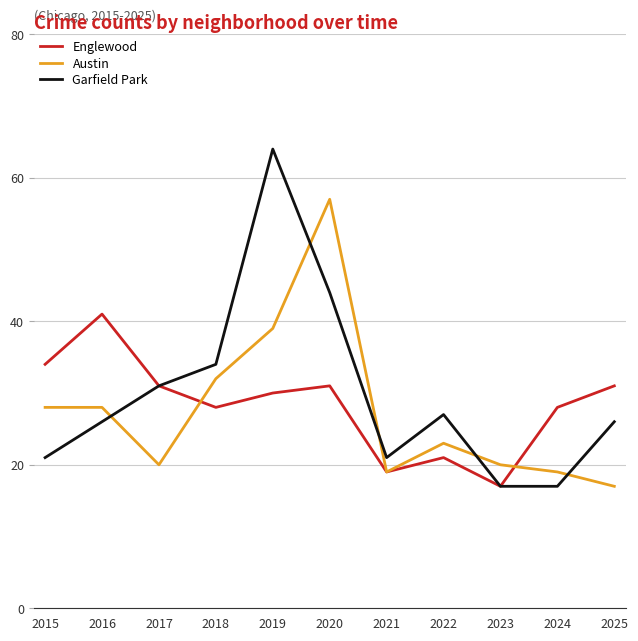

Rank the series by their maximum value, from lowest to highest.

Englewood, Austin, Garfield Park